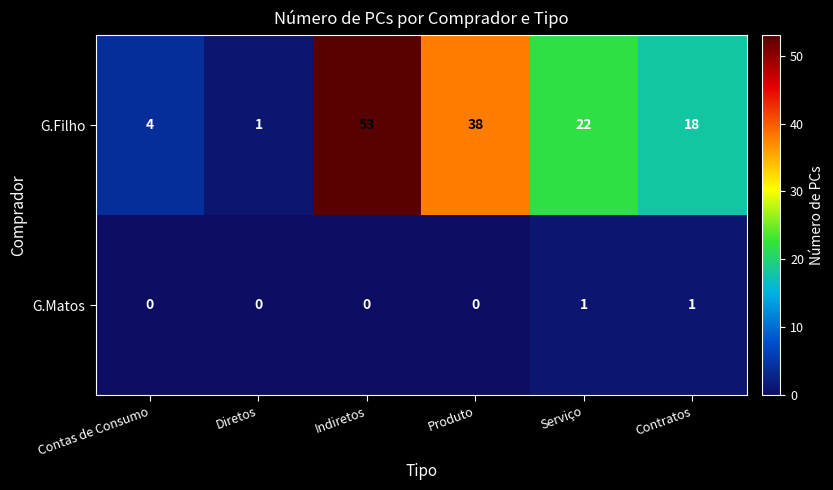

At Serviço, list the series in order from largest to smallest.

G.Filho, G.Matos